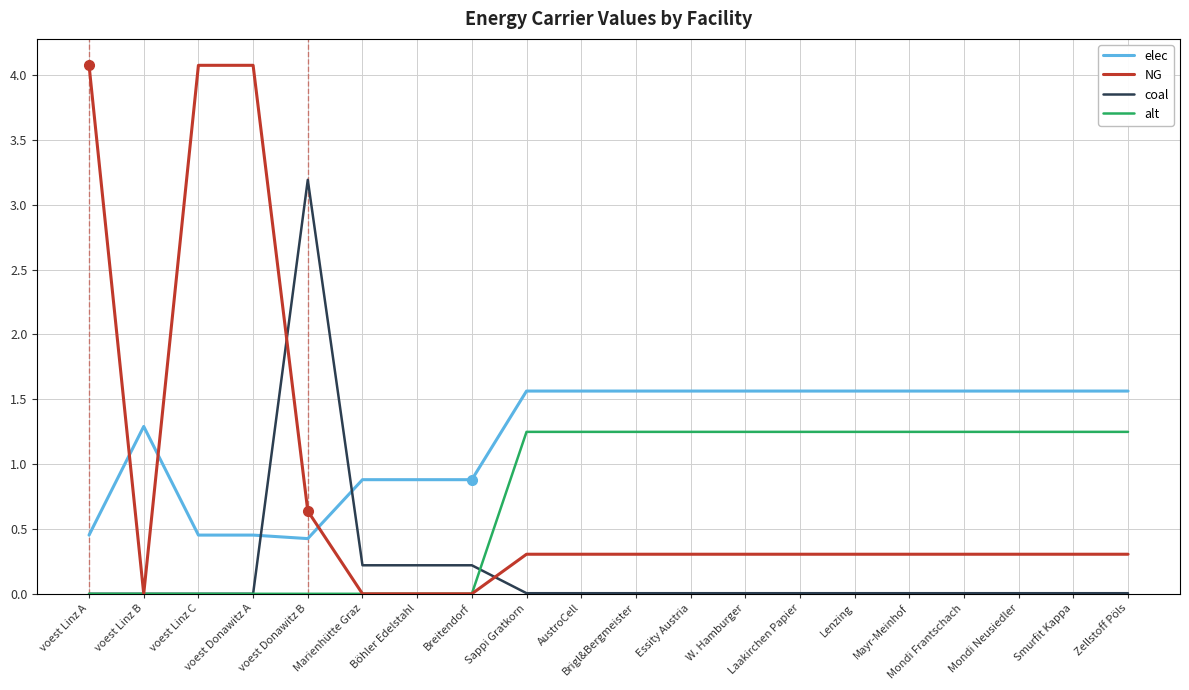

What are all the series names shown in the legend?

elec, NG, coal, alt